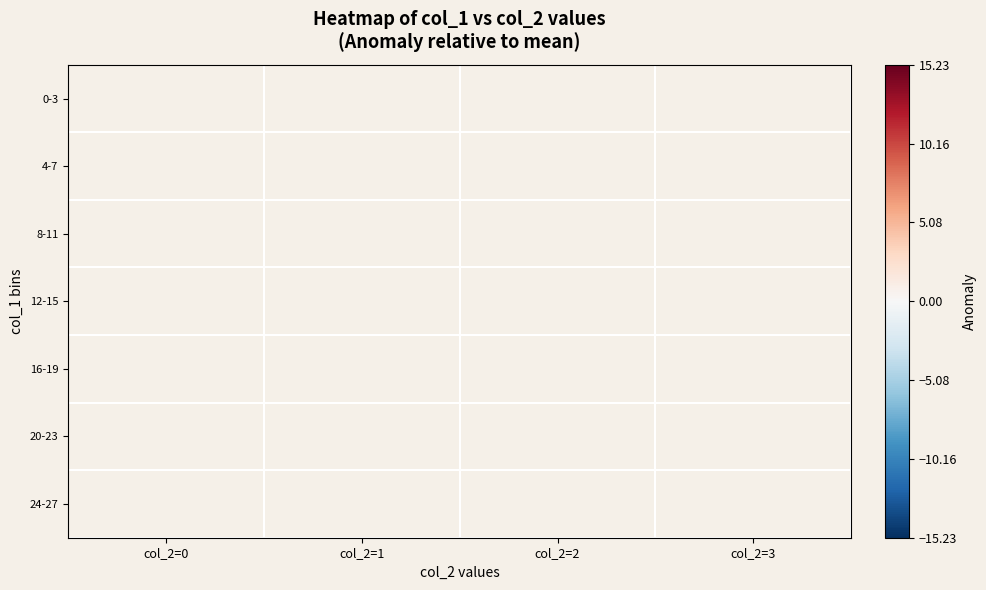

Which has a higher value, col_2=3 or col_2=0?

col_2=0